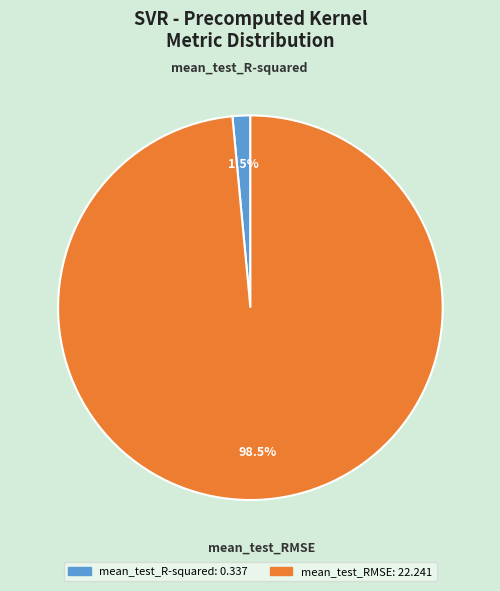

Which slice is the smallest?

mean_test_R-squared